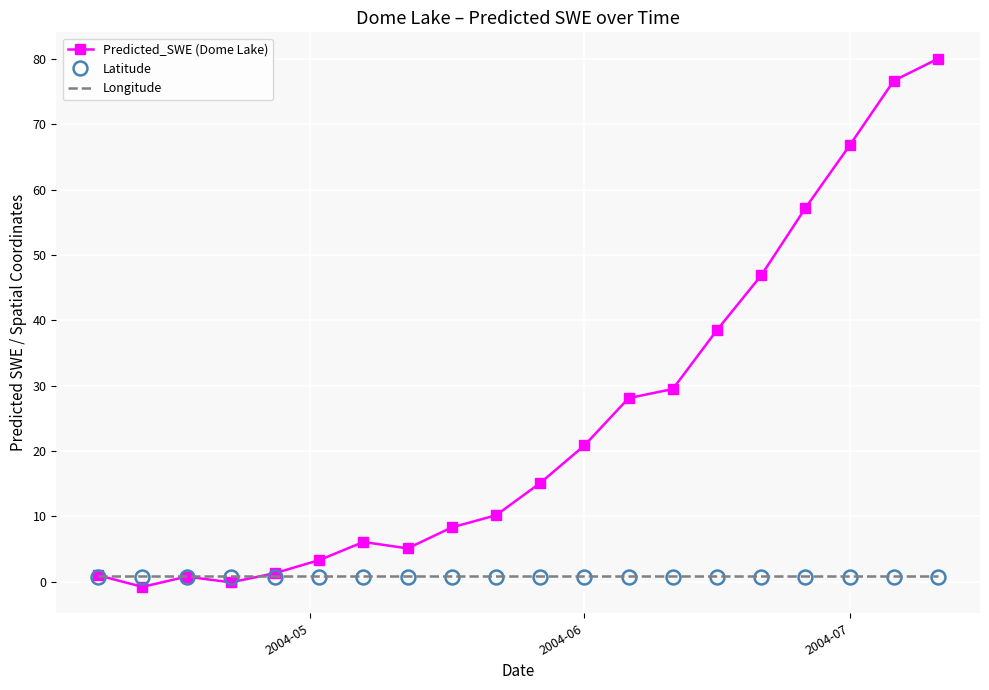

Which series has the largest total across all categories?

Predicted_SWE (Dome Lake)